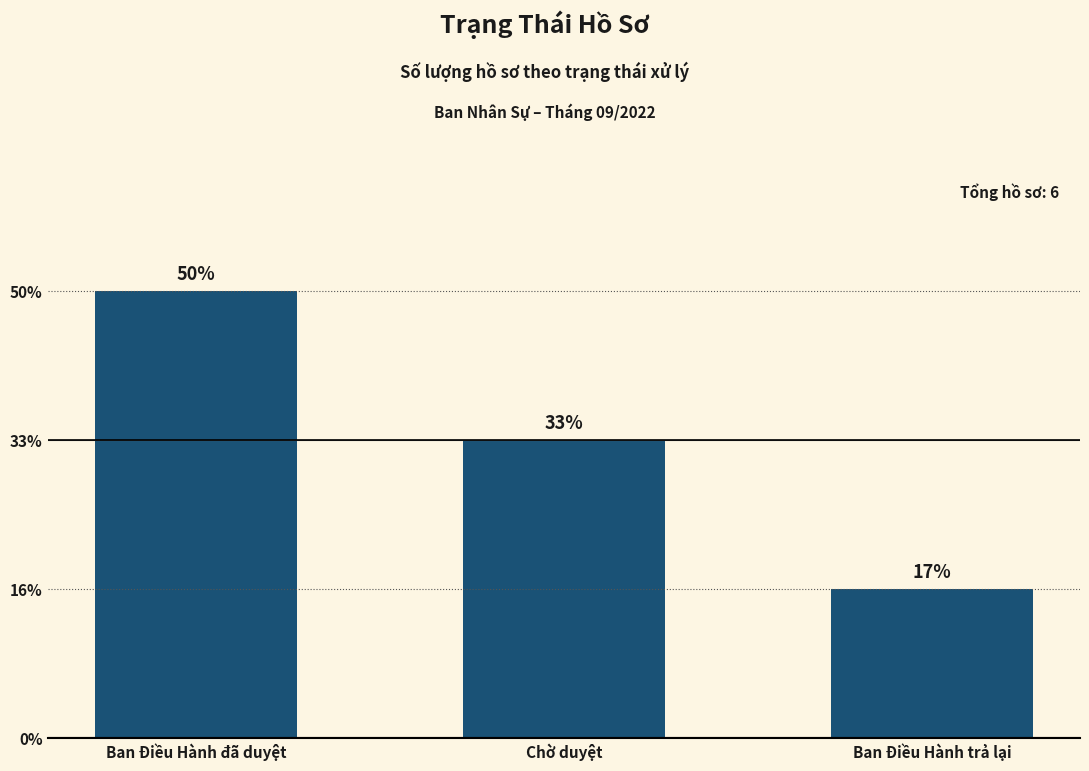

Which category has the lowest value across all series?

Ban Điều Hành trả lại